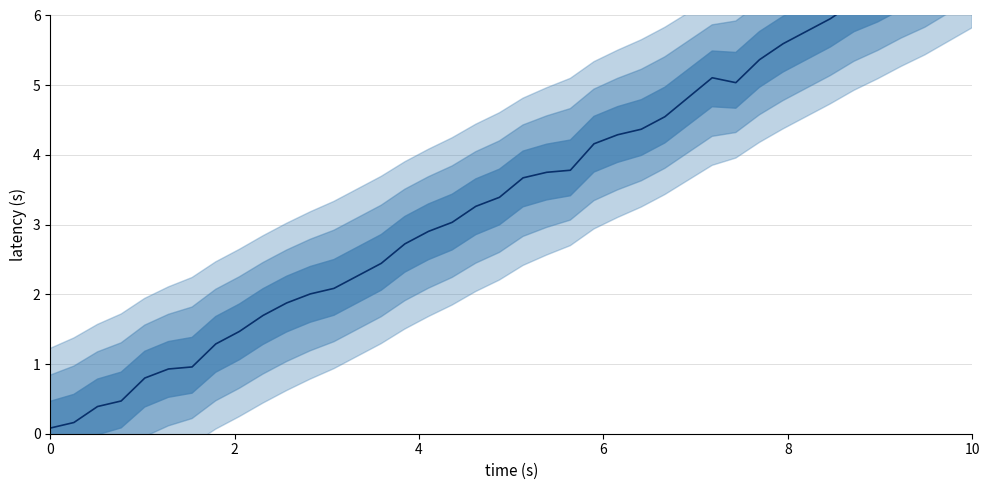

How many data points are above 3?

23